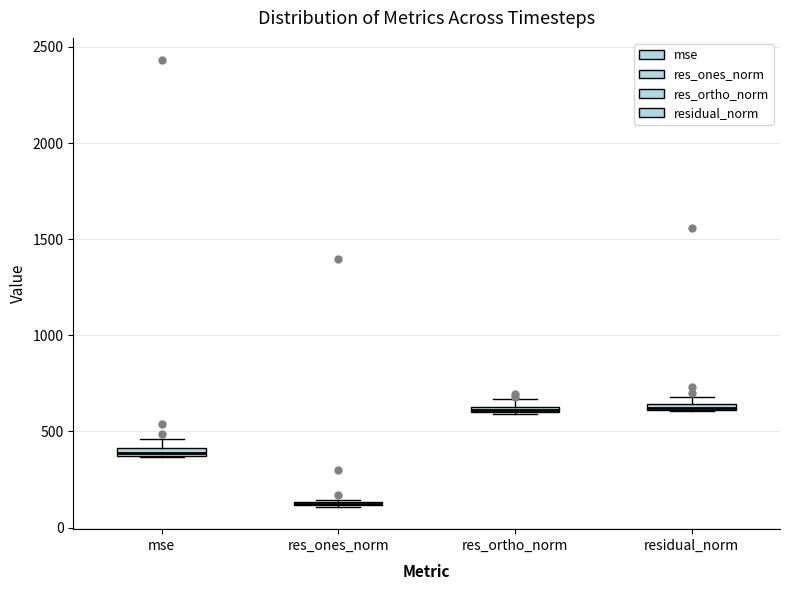

Where is the upper edge of the box for residual_norm on the y-axis? The values are not printed on the chart, so give them approximately, as read against the axis.

650